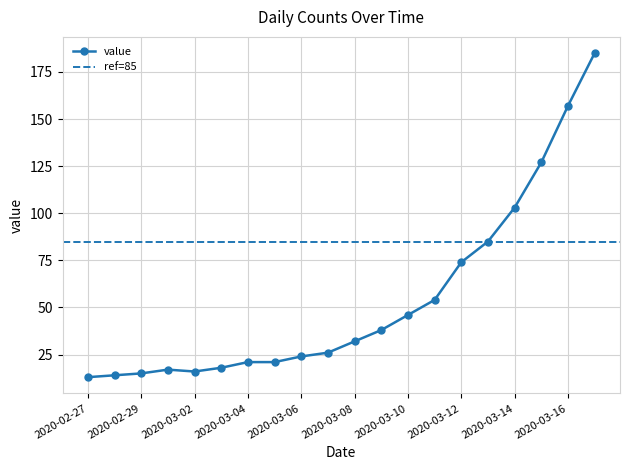

How many distinct data groups are displayed?

1